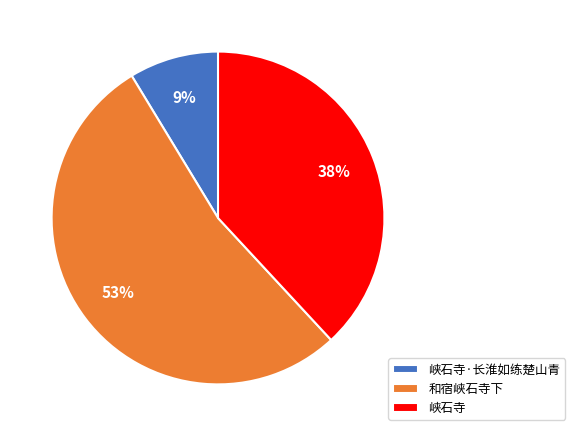

Which category has the biggest portion of the pie?

和宿峡石寺下